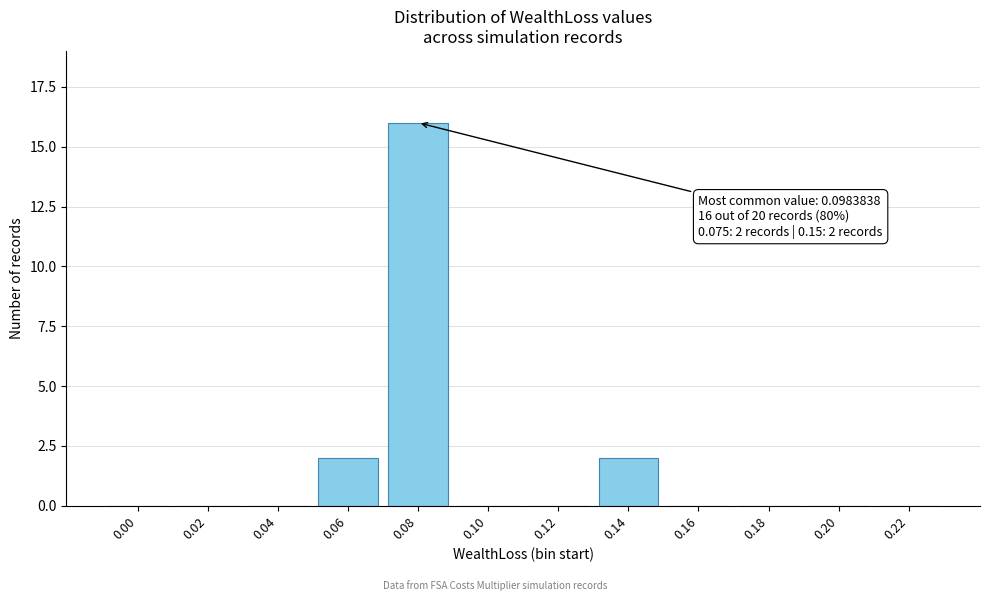

Reading left to right, what are all the values shown in this chart?

0.00=0	0.02=0	0.04=0	0.06=2	0.08=16	0.10=0	0.12=0	0.14=2	0.16=0	0.18=0	0.20=0	0.22=0